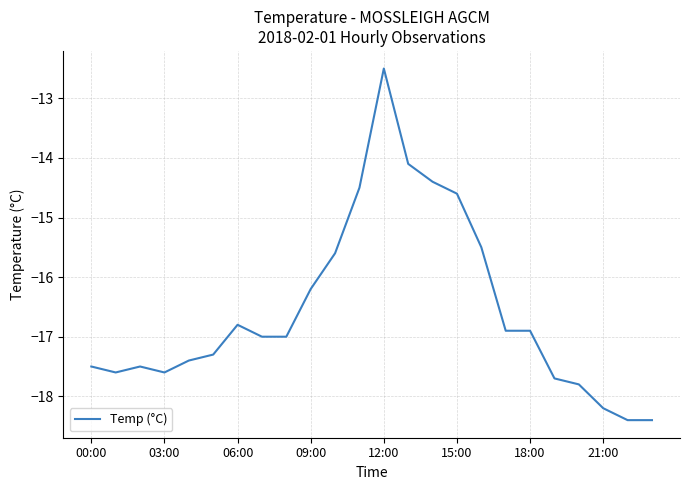

What is the average value?

-16.6